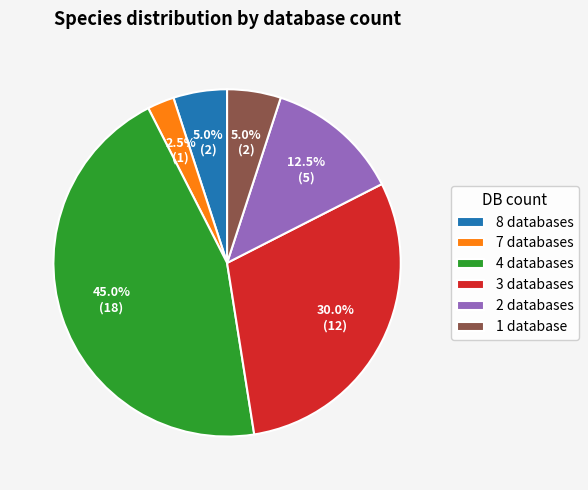

Which category has the biggest portion of the pie?

4 databases